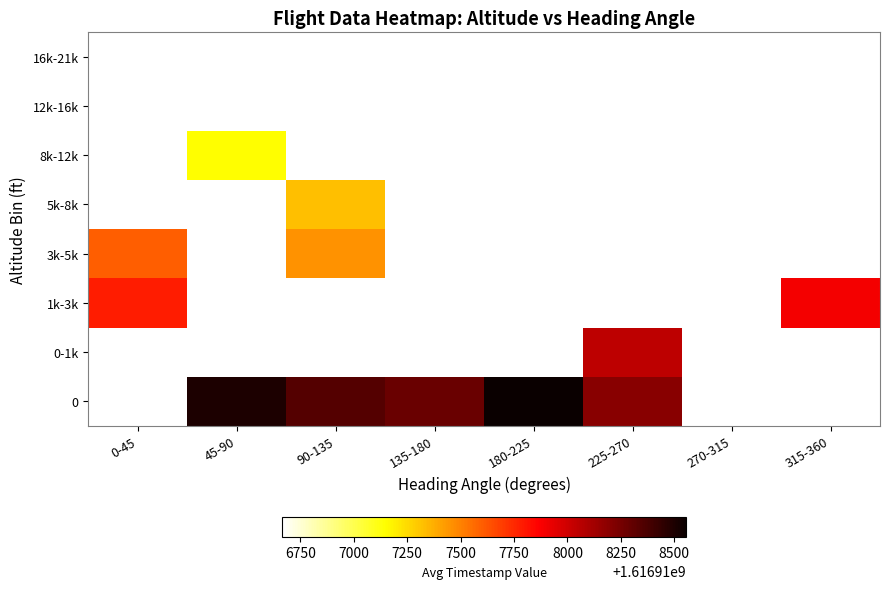

What is the maximum value shown in the chart?

1616918555.0